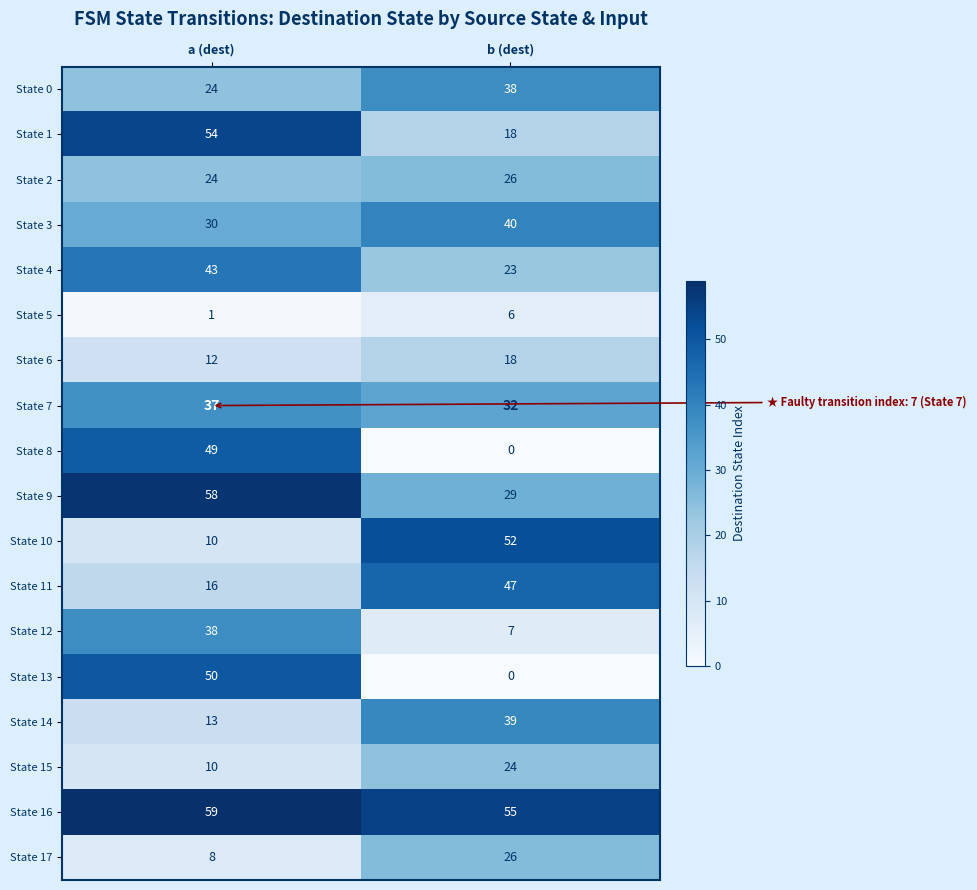

What is the average value of the State 13 series?

25